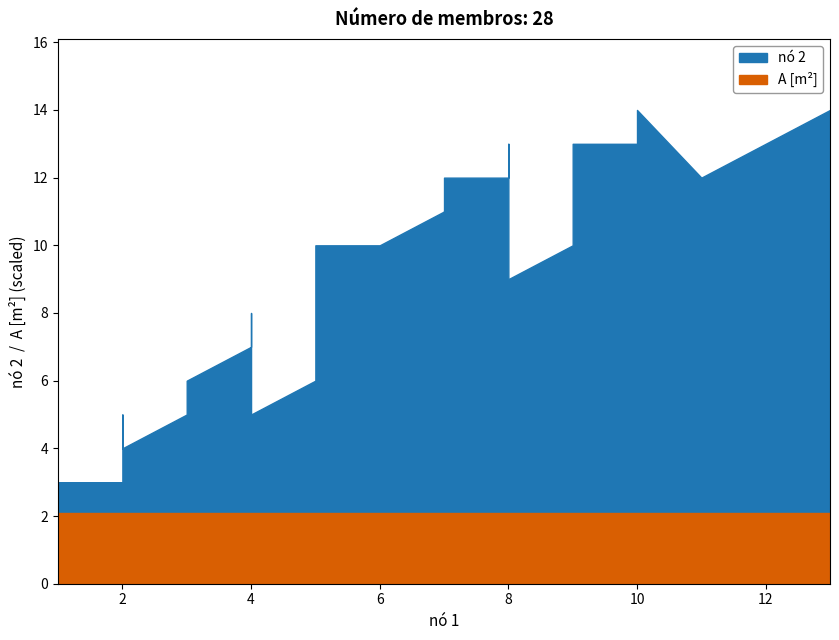

Which category has the highest value in the A [m²] series?

1